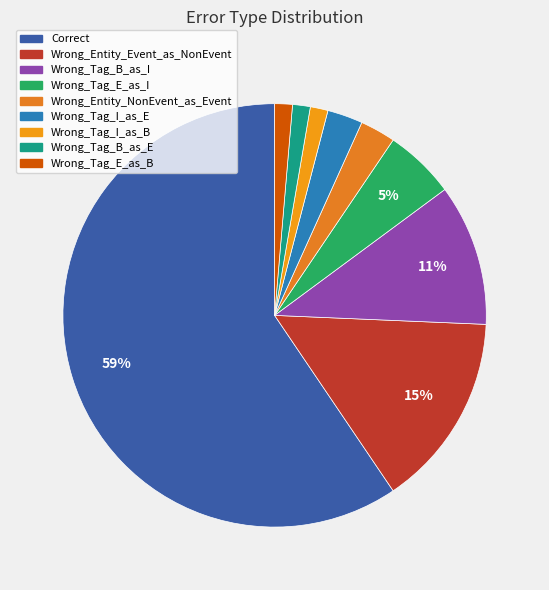

Is it true that Wrong_Entity_Event_as_NonEvent is 21% of the pie?

False